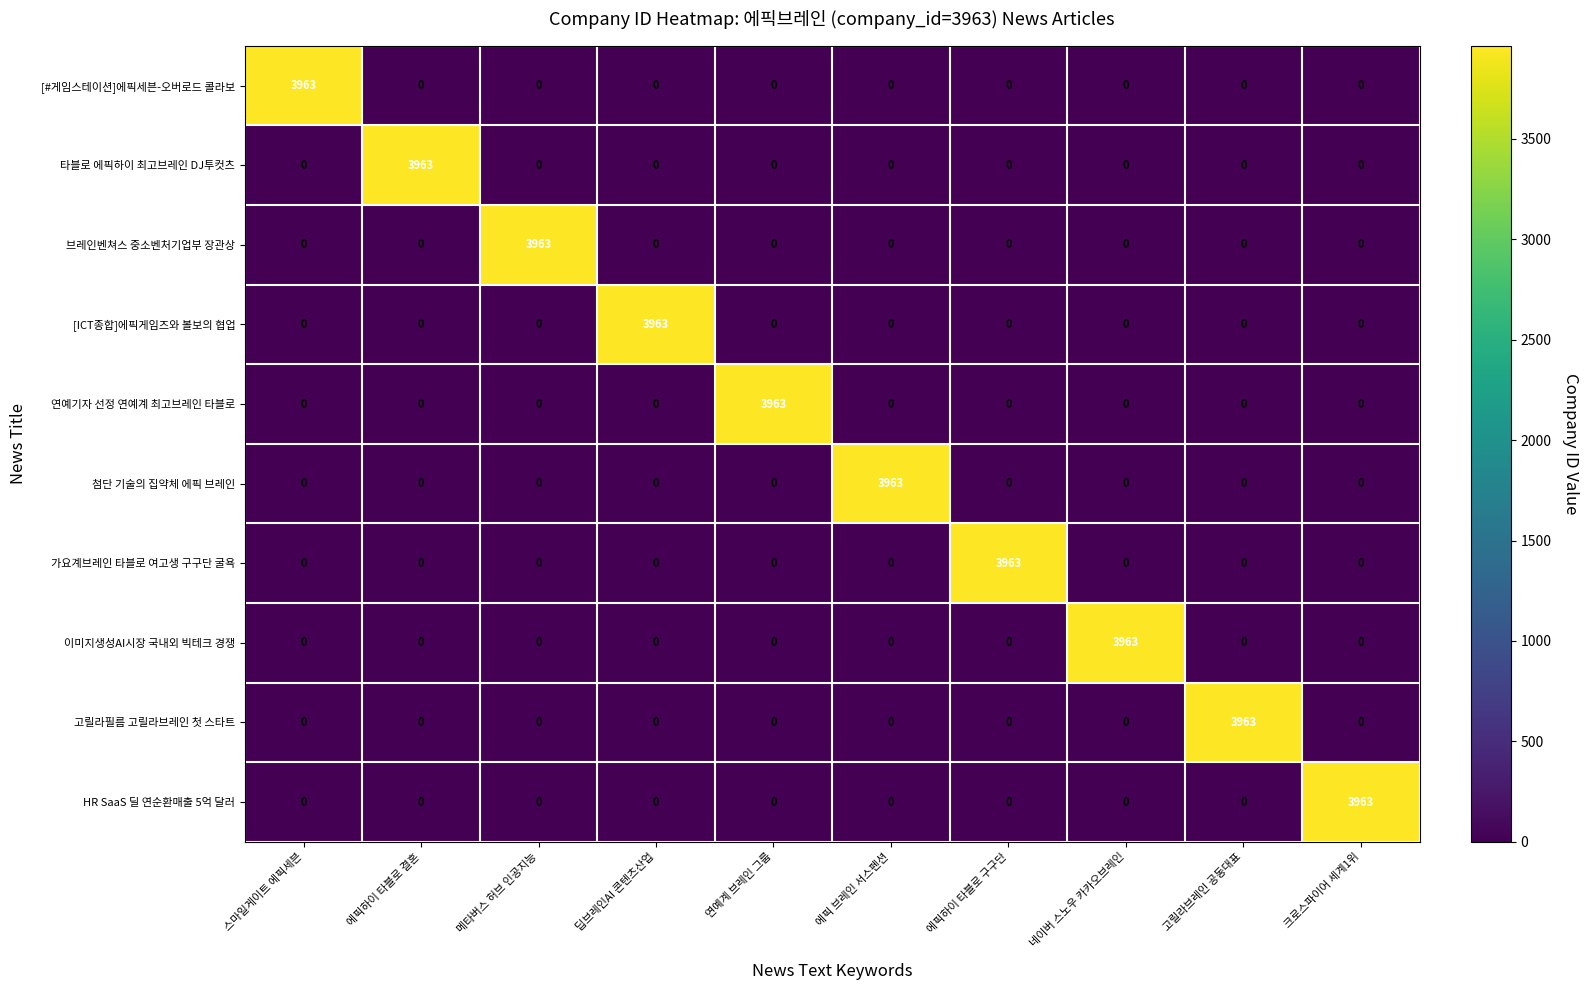

The value of HR SaaS 딜 연순환매출 5억 달러 at 메타버스 허브 인공지능 is 0. True or false?

True